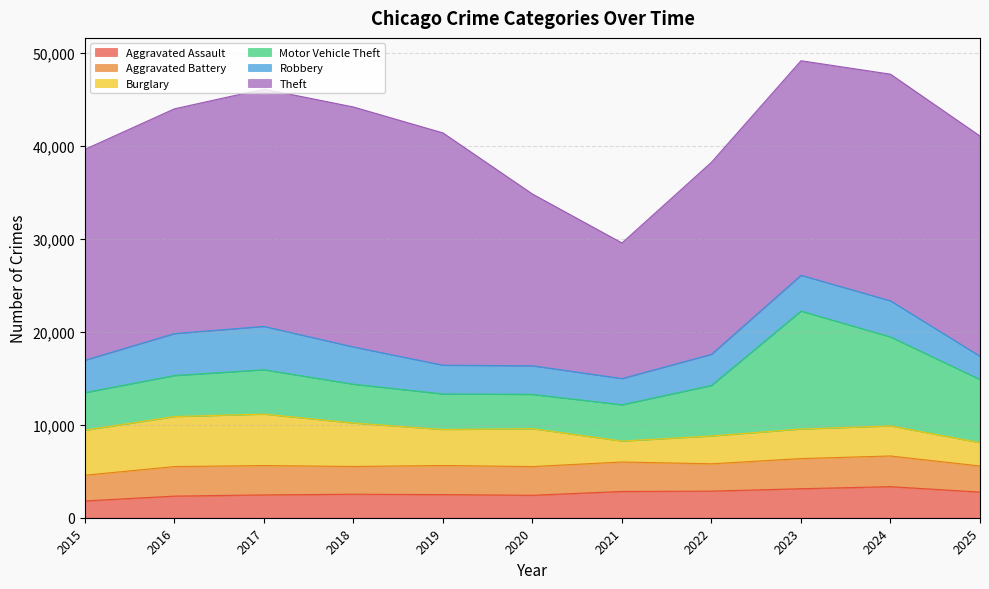

List the labels in order of Theft value, smallest first.

2021, 2020, 2022, 2015, 2023, 2025, 2016, 2024, 2019, 2017, 2018